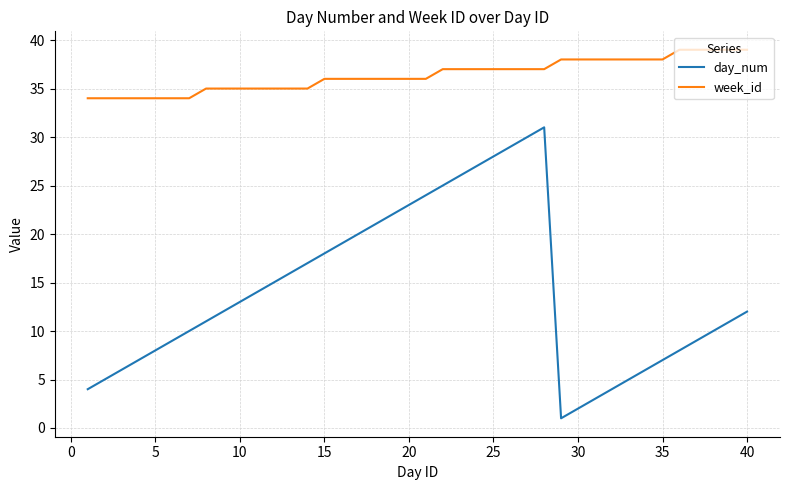

Which series has the largest range (max minus min)?

day_num